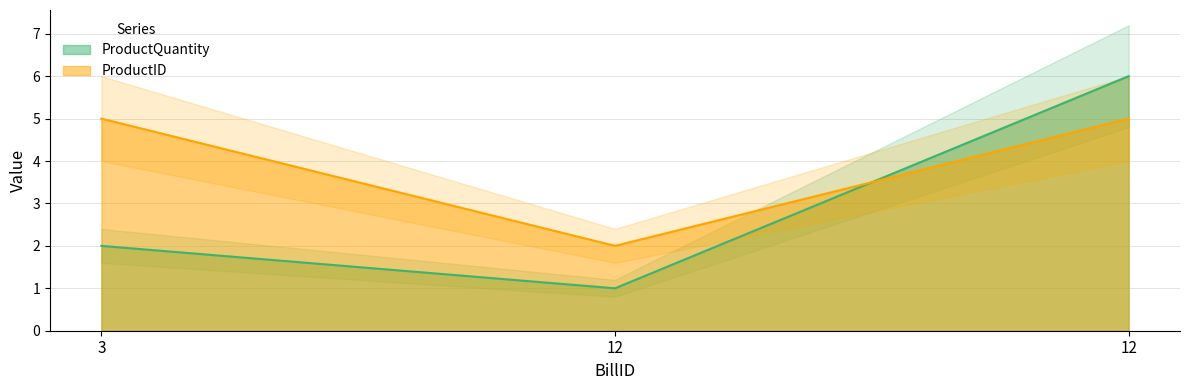

At which label does ProductQuantity reach its peak?

12